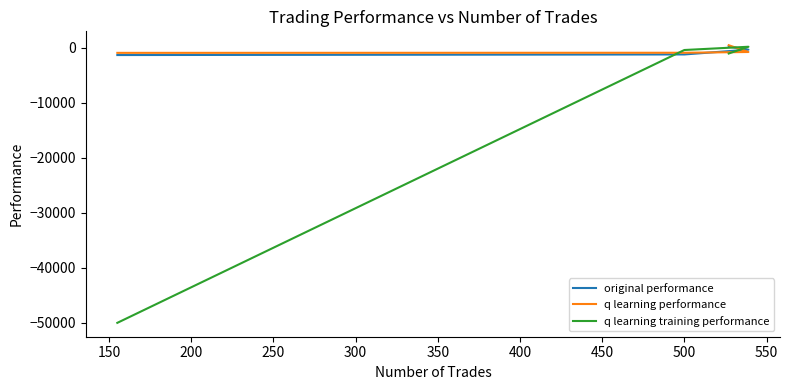

What are all the series names shown in the legend?

original performance, q learning performance, q learning training performance